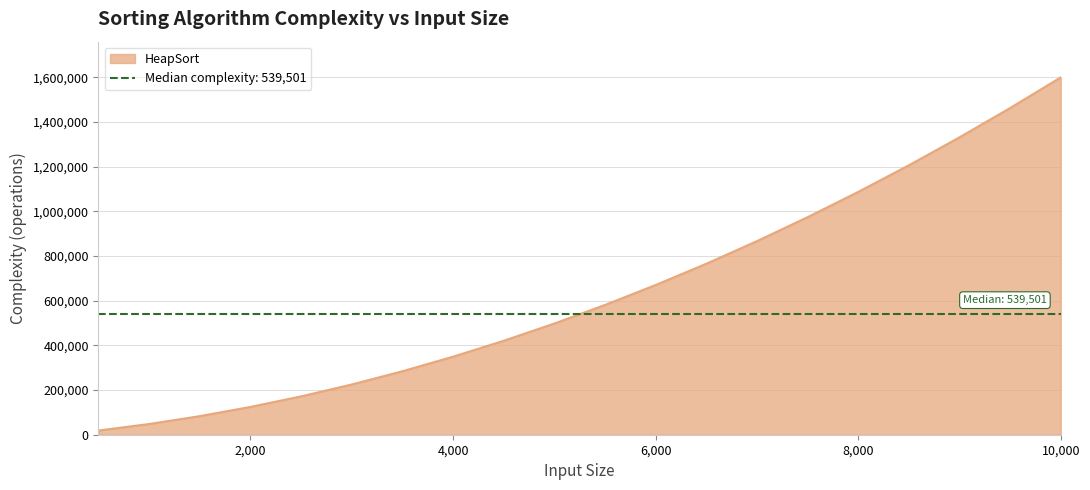

How many lines are shown in the chart?

1